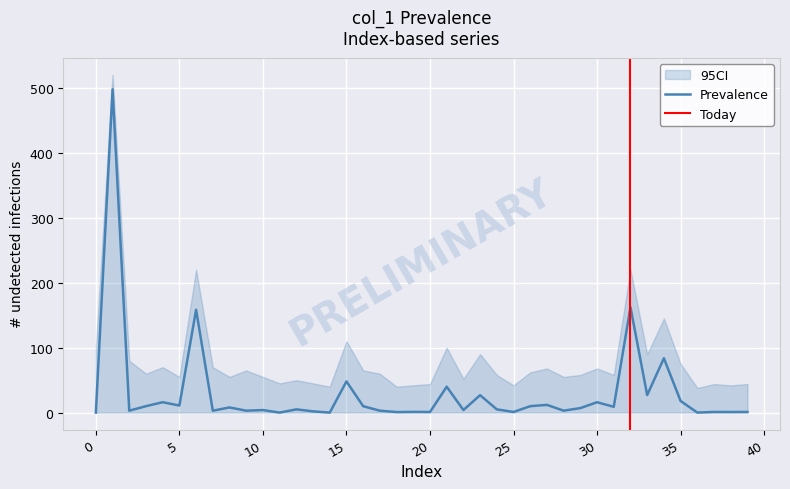

Which has a higher value, 25 or 5?

5